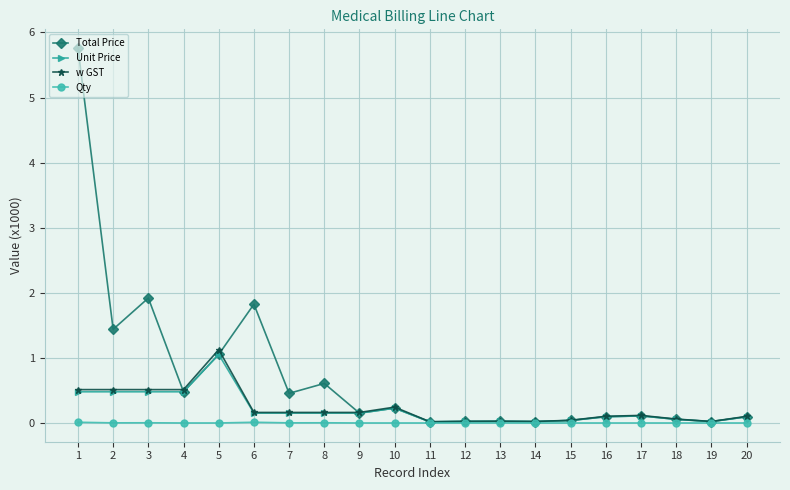

What is the total value across all series at 15?

0.1